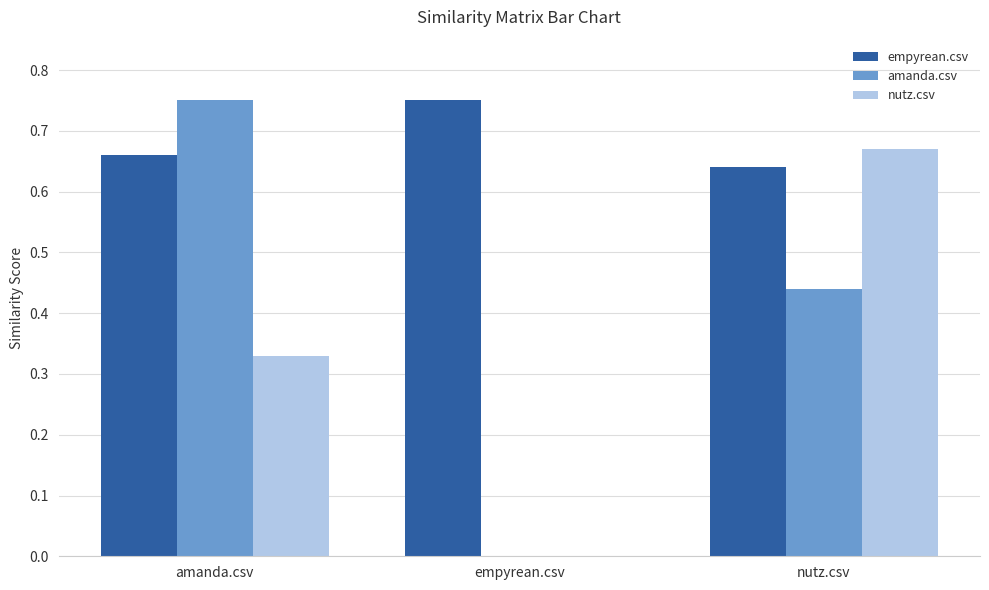

What is the sum of all nutz.csv values?

1.0